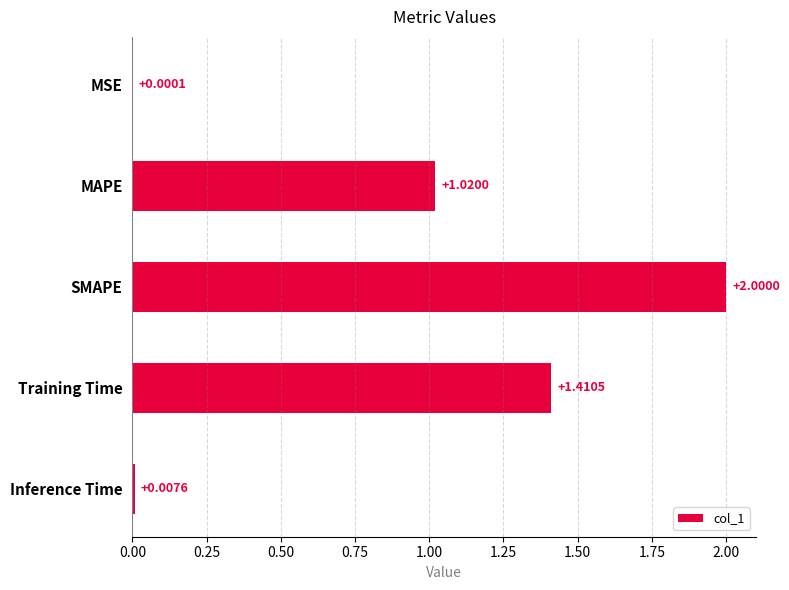

Which category has the highest value across all series?

SMAPE